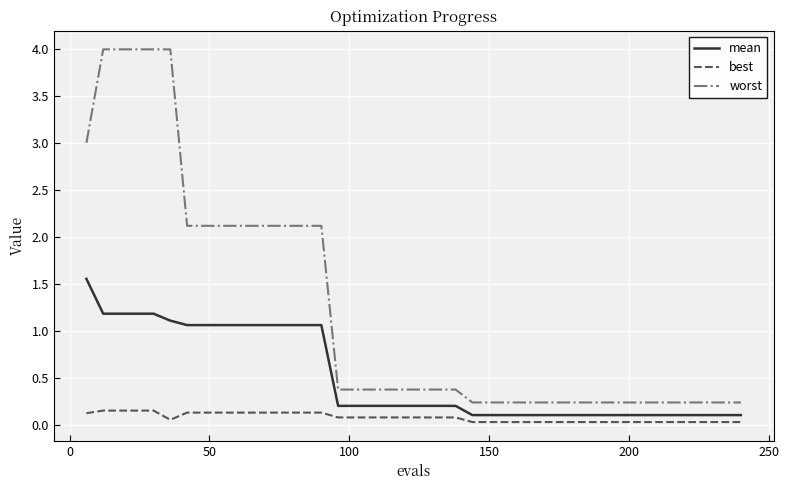

True or false: best and worst cross at least once.

False